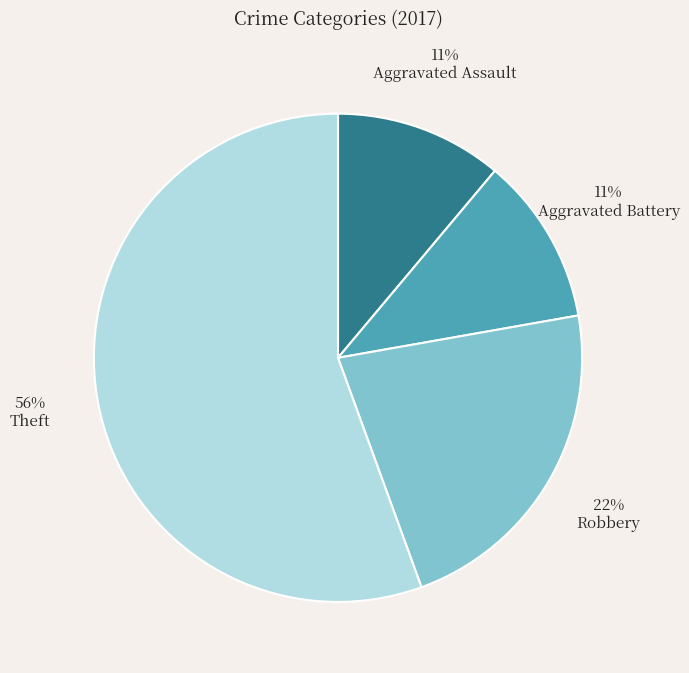

True or false: Robbery accounts for 22% of the total.

True